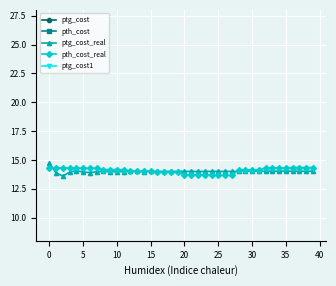

The pth_cost_real series shows 25.3 at 30. True or false?

False